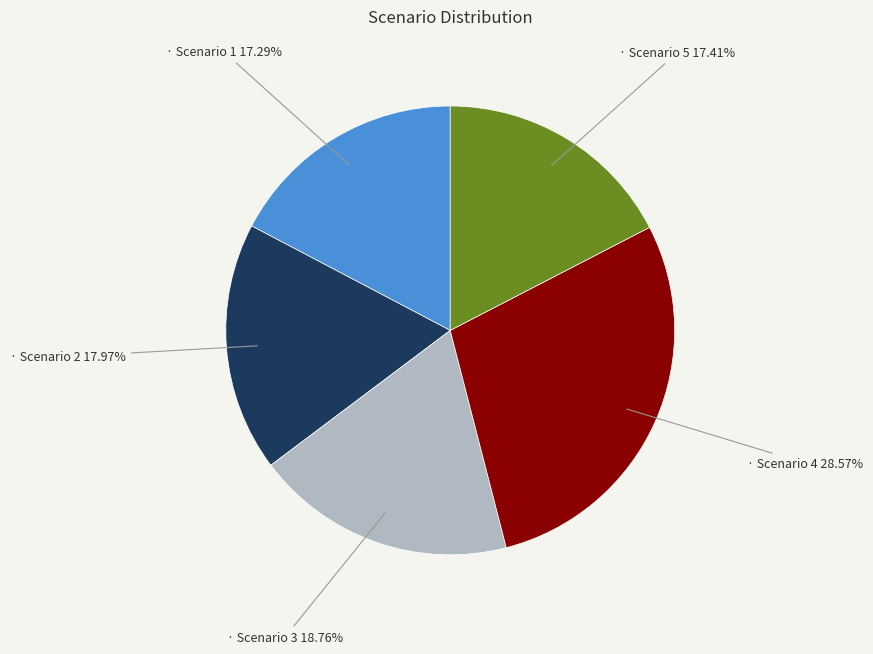

Is there a majority slice in this chart?

No